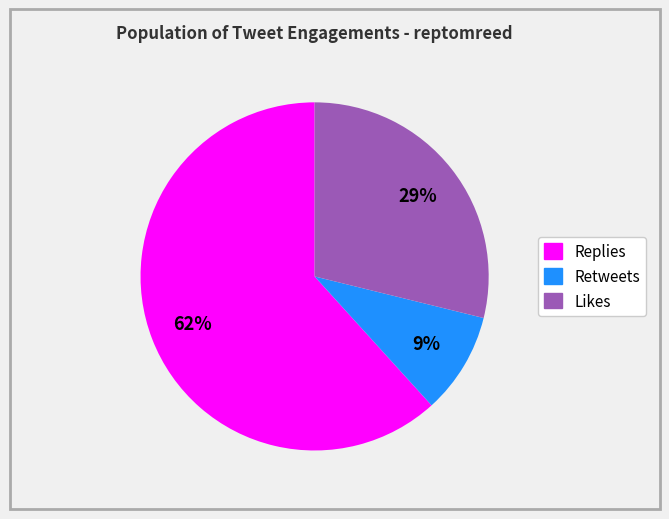

Rank the categories by value from lowest to highest.

Retweets, Likes, Replies